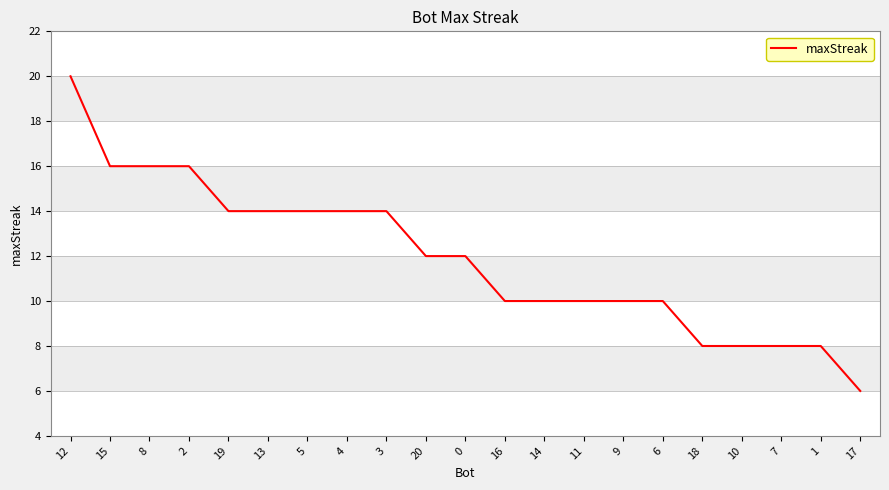

What is the difference between the maximum and minimum values?

14